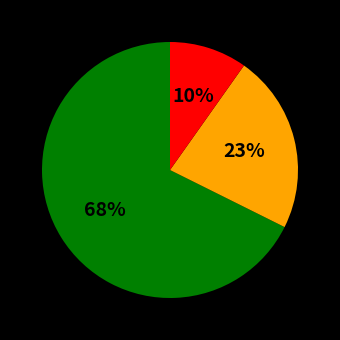

To the nearest percent, what is the average slice percentage?

33%